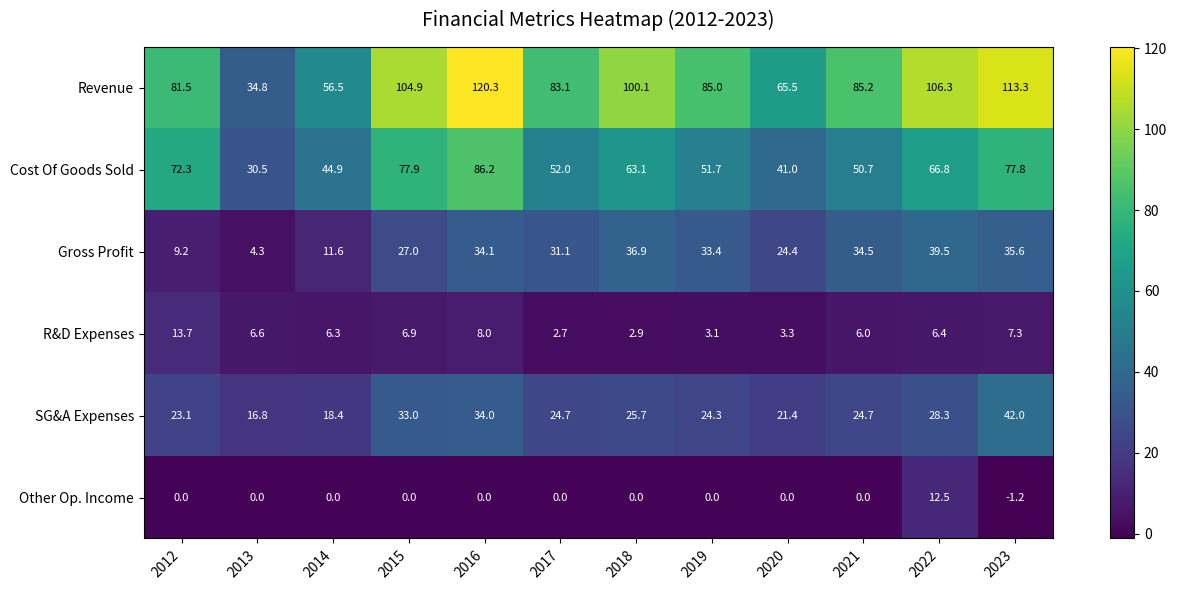

Which series has the widest spread of values?

Revenue